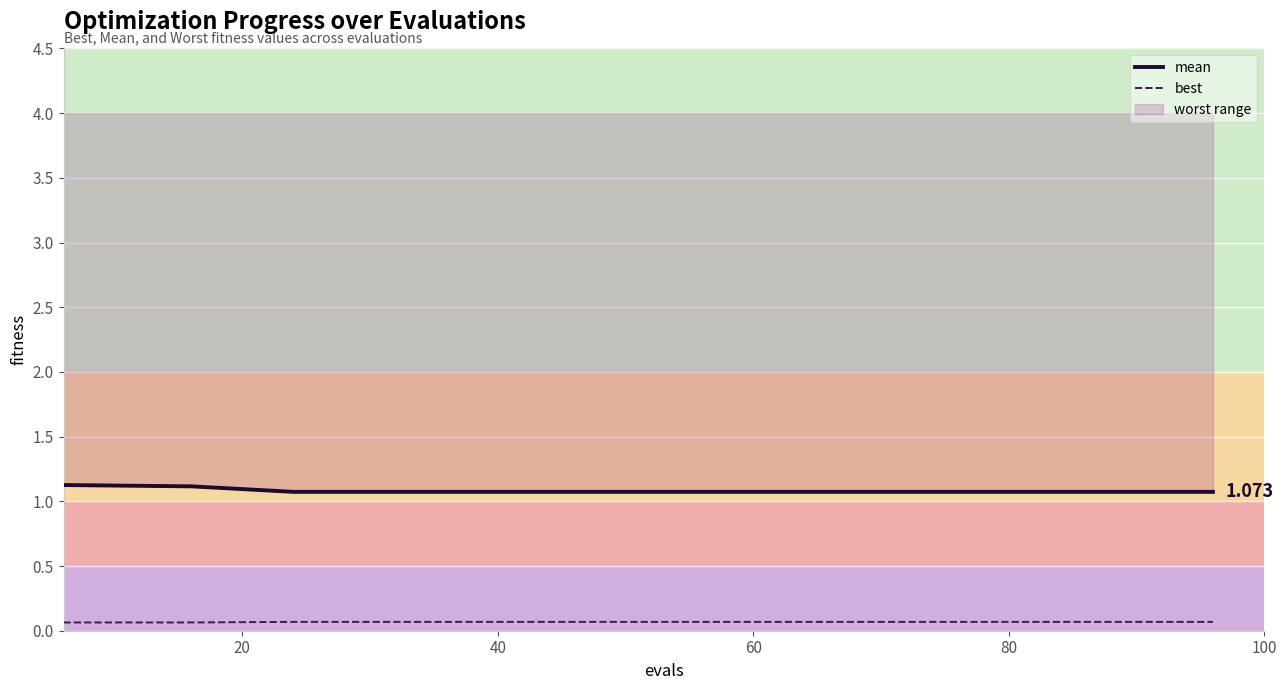

What is the spread (max minus min) of values at 100?

1.0